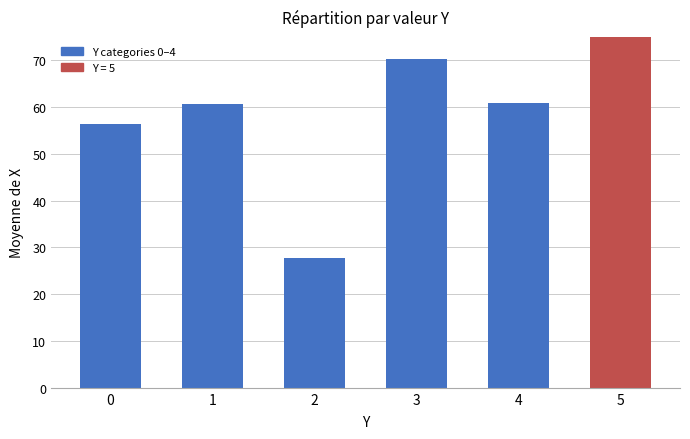

Are the bars horizontal?

No